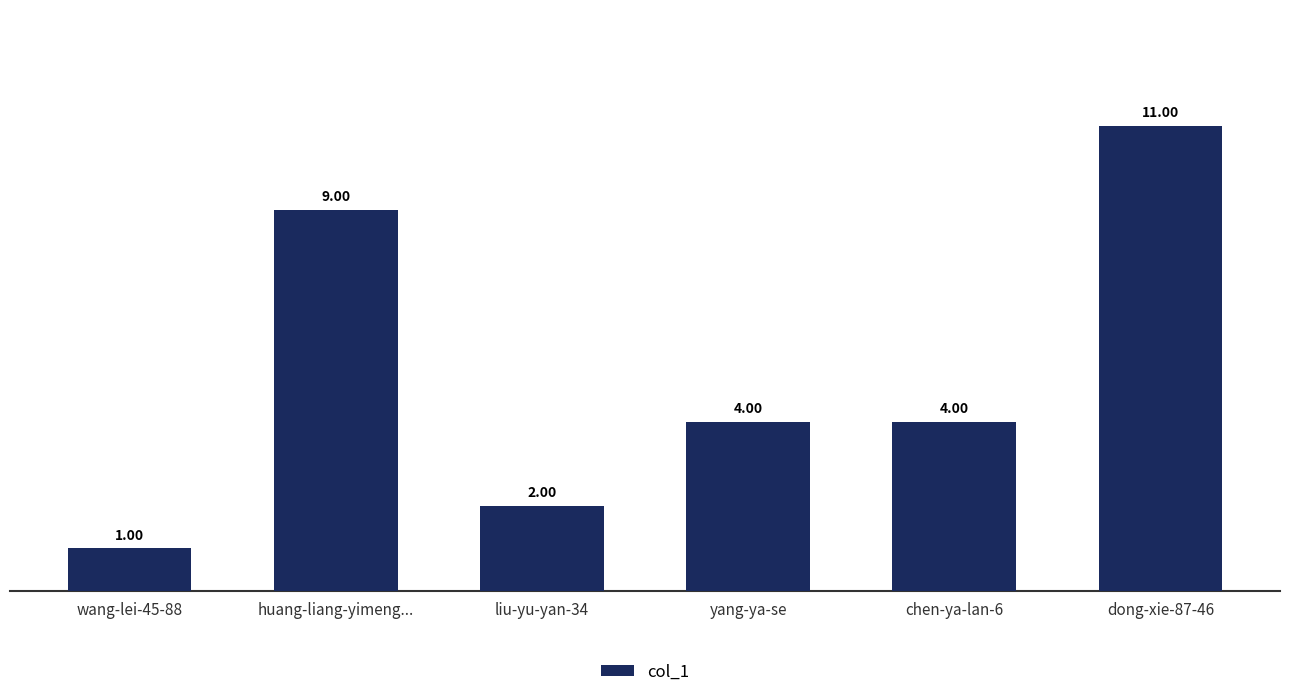

What is the change in value from huang-liang-yimeng... to yang-ya-se?

-5